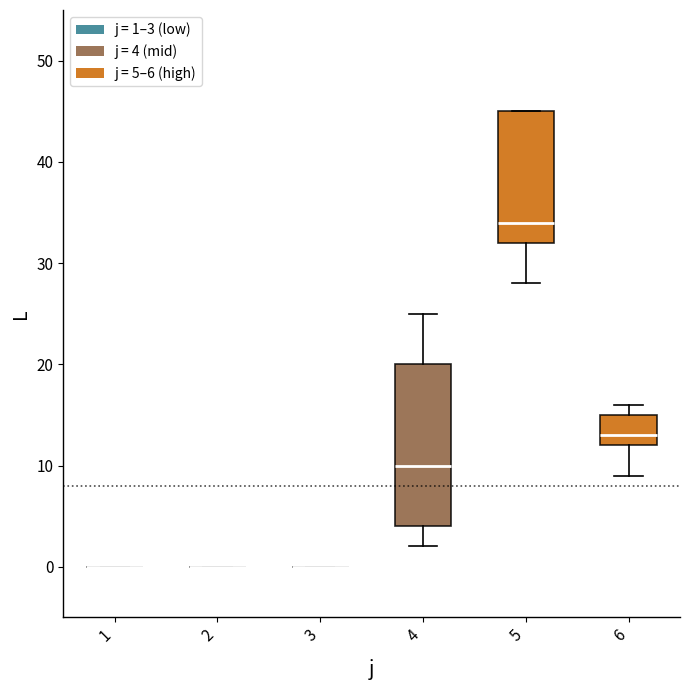

Where is the lower edge of the box at x = 6 on the y-axis? The values are not printed on the chart, so give them approximately, as read against the axis.

12